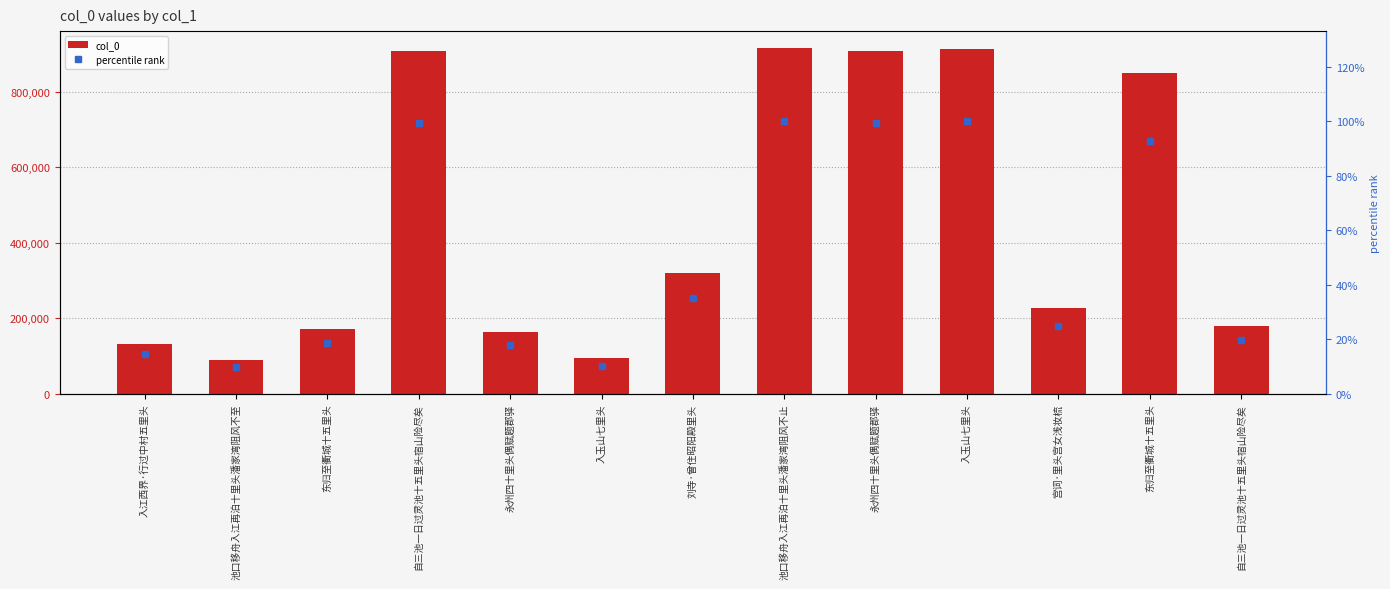

Which has a higher value, 东归至衢城十五里头 or 东归至衢城十五里头?

东归至衢城十五里头